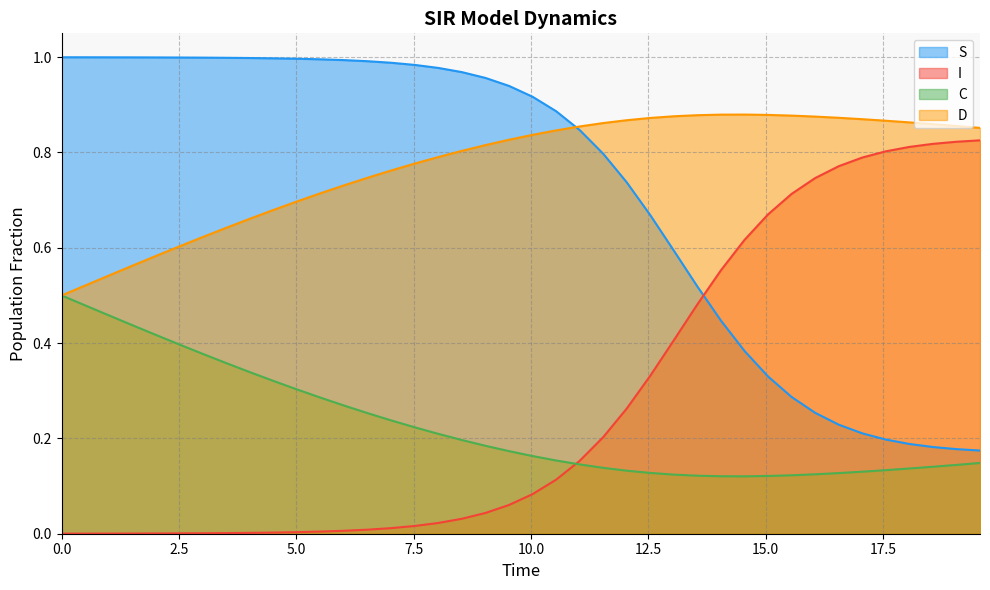

Which series has the largest total across all categories?

D